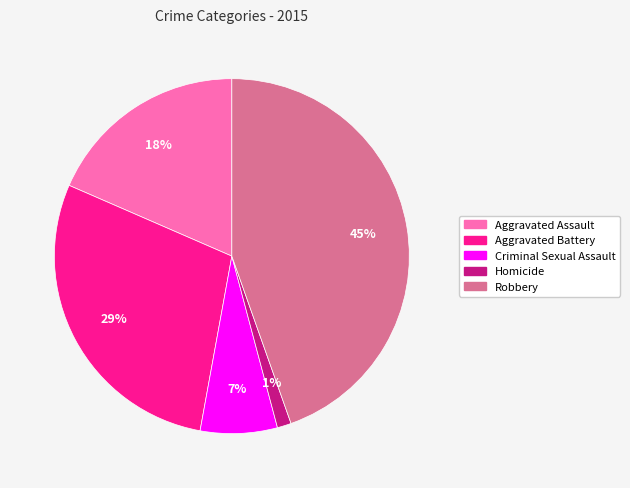

Which has a higher value, Aggravated Assault or Homicide?

Aggravated Assault